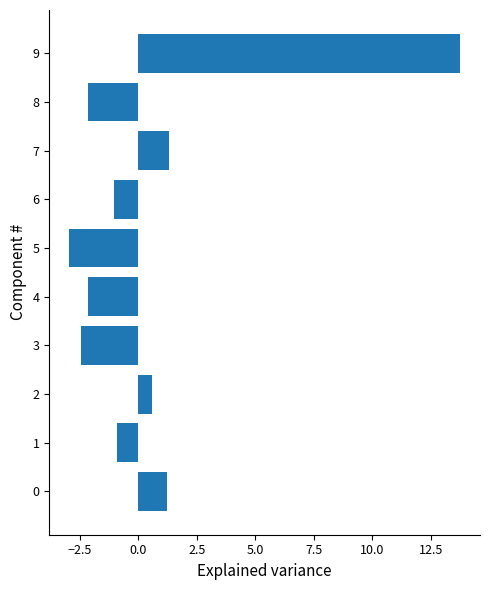

What is the difference between the second highest and second lowest values?

3.8